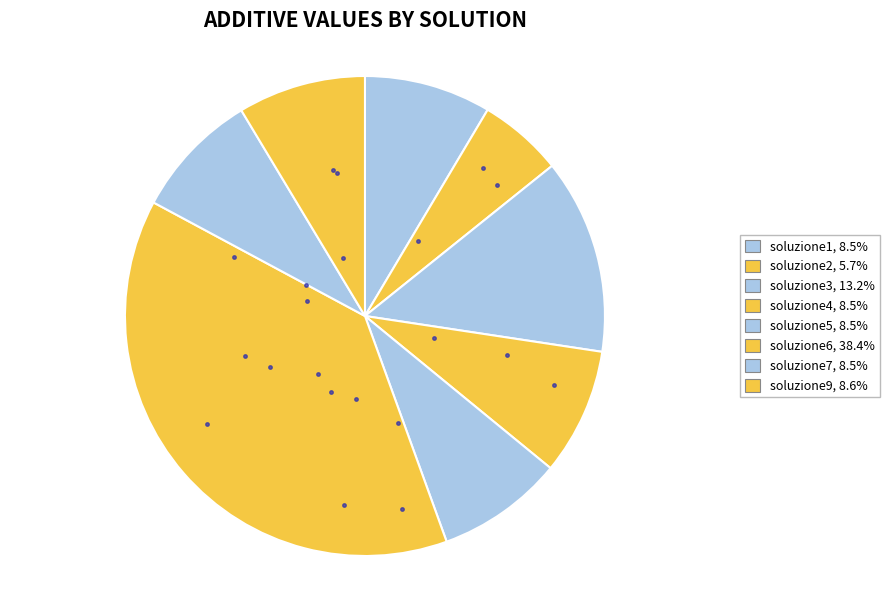

What is the smallest slice in the pie chart?

soluzione2